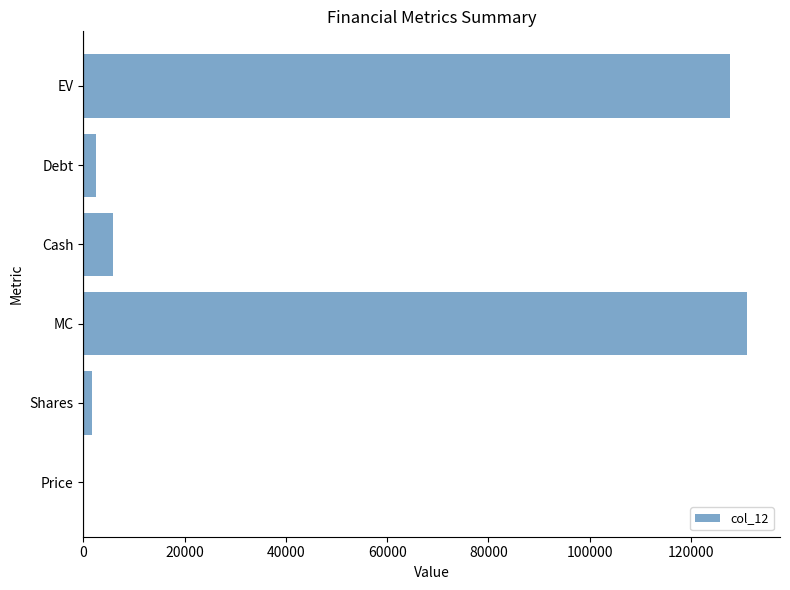

At which category does the chart reach its peak across all series?

MC